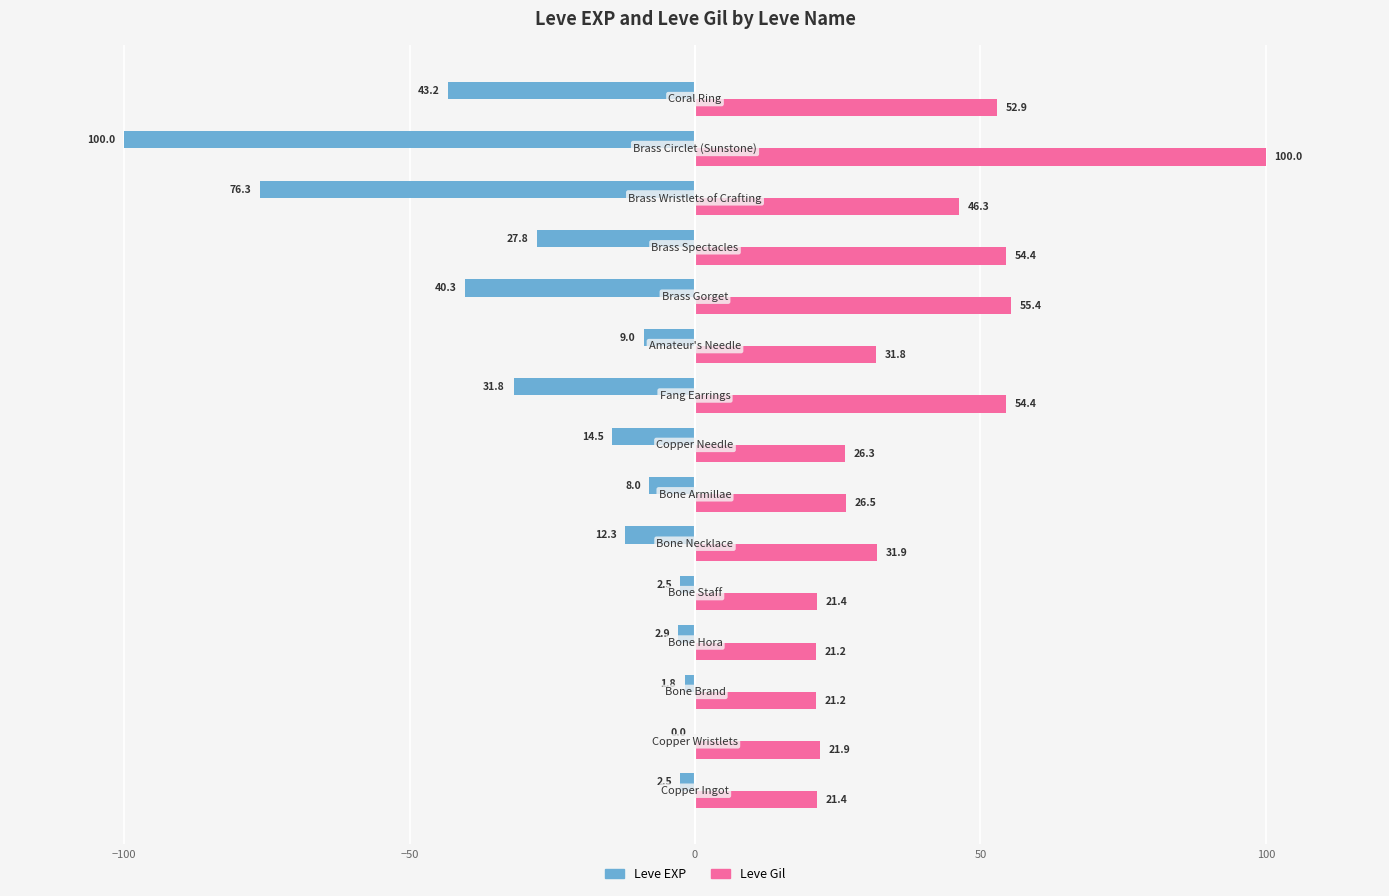

What is the maximum value for Leve Gil?

100.0